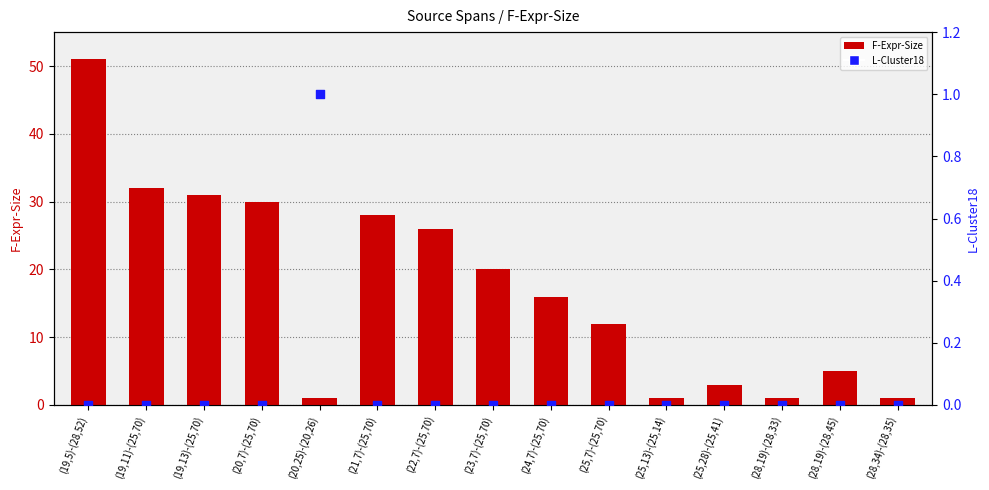

Which series has the largest Y range (max minus min)?

F-Expr-Size